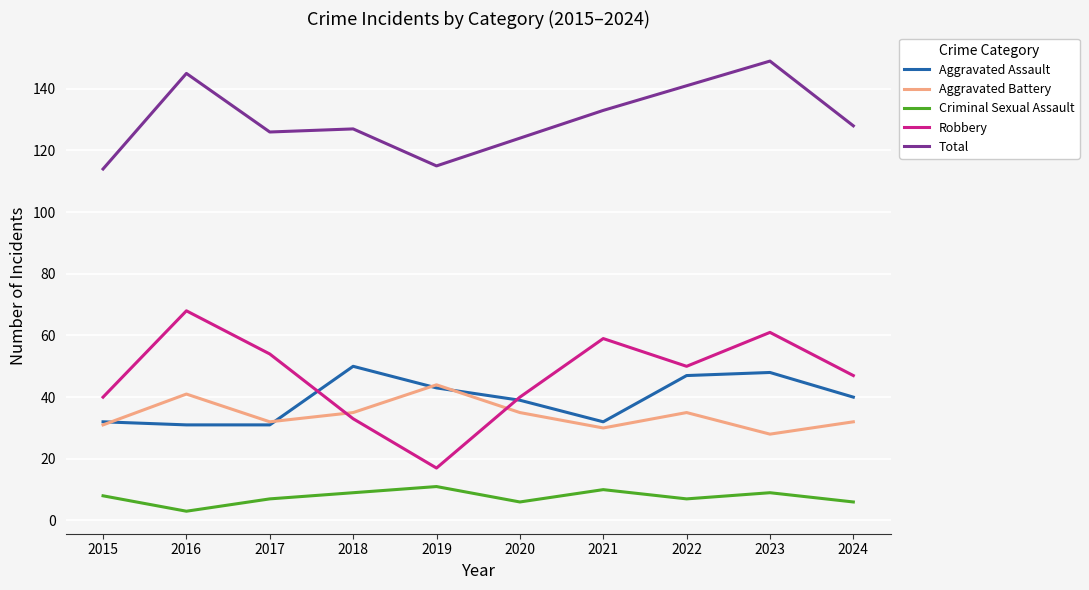

What is the difference between the second highest and minimum values in the Criminal Sexual Assault series?

7